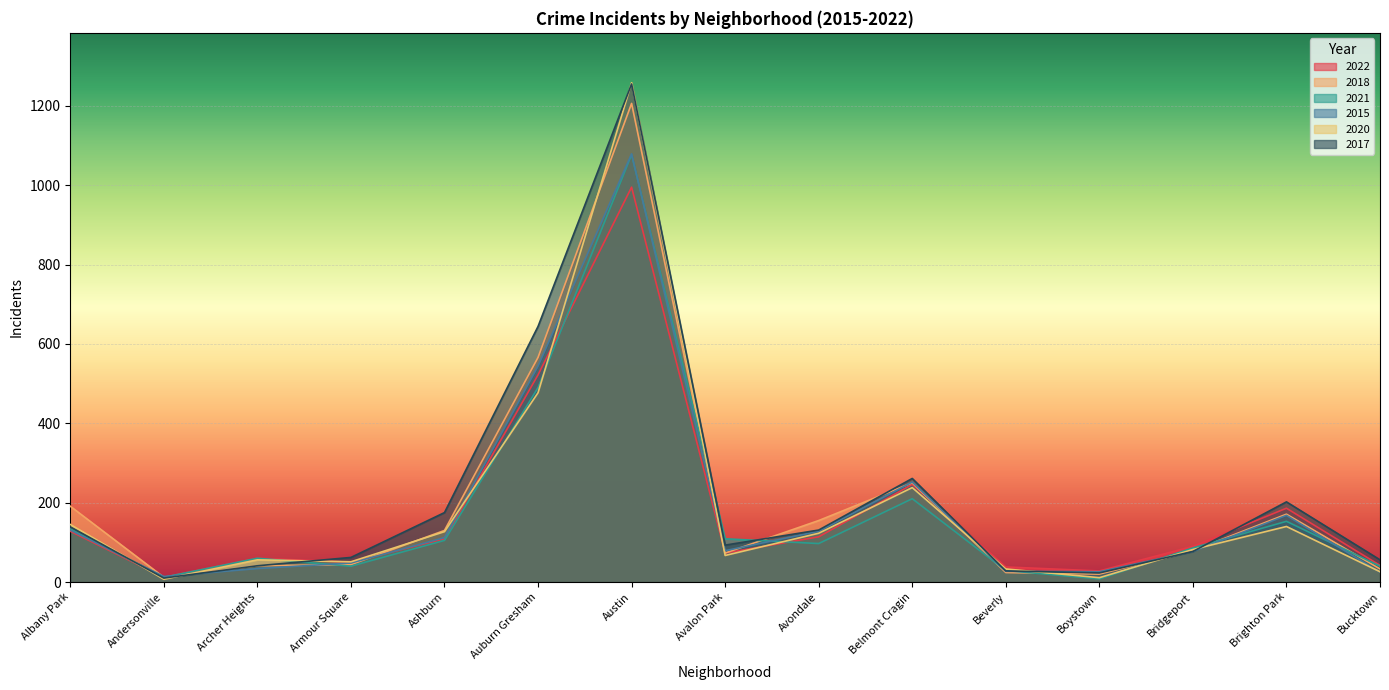

Reading left to right, list all the values displayed in this chart.

2022: Albany Park=128	Andersonville=12	Archer Heights=60	Armour Square=50	Ashburn=109	Auburn Gresham=522	Austin=995	Avalon Park=73	Avondale=114	Belmont Cragin=246	Beverly=38	Boystown=28	Bridgeport=90	Brighton Park=186	Bucktown=42
2018: Albany Park=191	Andersonville=12	Archer Heights=41	Armour Square=44	Ashburn=130	Auburn Gresham=566	Austin=1206	Avalon Park=73	Avondale=155	Belmont Cragin=250	Beverly=24	Boystown=20	Bridgeport=79	Brighton Park=171	Bucktown=33
2021: Albany Park=134	Andersonville=12	Archer Heights=60	Armour Square=40	Ashburn=105	Auburn Gresham=490	Austin=1077	Avalon Park=109	Avondale=97	Belmont Cragin=210	Beverly=29	Boystown=8	Bridgeport=86	Brighton Park=153	Bucktown=40
2015: Albany Park=131	Andersonville=14	Archer Heights=34	Armour Square=48	Ashburn=112	Auburn Gresham=544	Austin=1079	Avalon Park=79	Avondale=128	Belmont Cragin=252	Beverly=27	Boystown=26	Bridgeport=77	Brighton Park=168	Bucktown=25
2020: Albany Park=145	Andersonville=7	Archer Heights=56	Armour Square=51	Ashburn=127	Auburn Gresham=477	Austin=1258	Avalon Park=67	Avondale=123	Belmont Cragin=238	Beverly=33	Boystown=11	Bridgeport=82	Brighton Park=140	Bucktown=26
2017: Albany Park=139	Andersonville=10	Archer Heights=41	Armour Square=62	Ashburn=175	Auburn Gresham=644	Austin=1255	Avalon Park=93	Avondale=131	Belmont Cragin=261	Beverly=28	Boystown=23	Bridgeport=77	Brighton Park=202	Bucktown=56